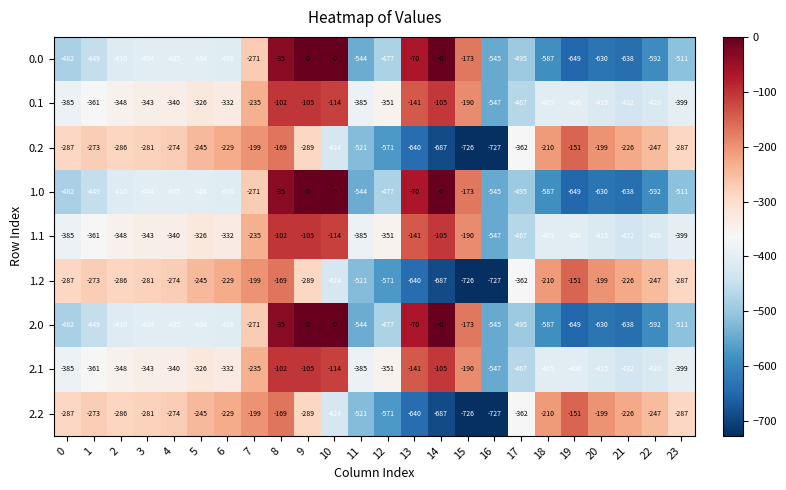

Count the number of data series in this chart.

9